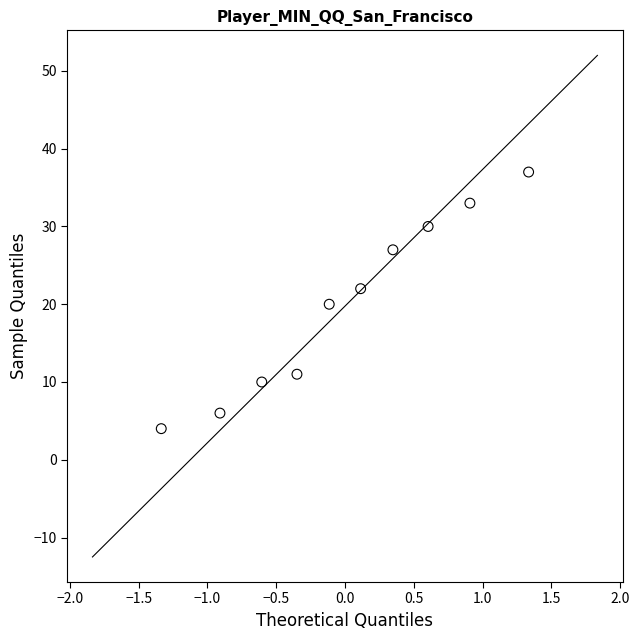

What is the range of Y values (max minus min)?

33